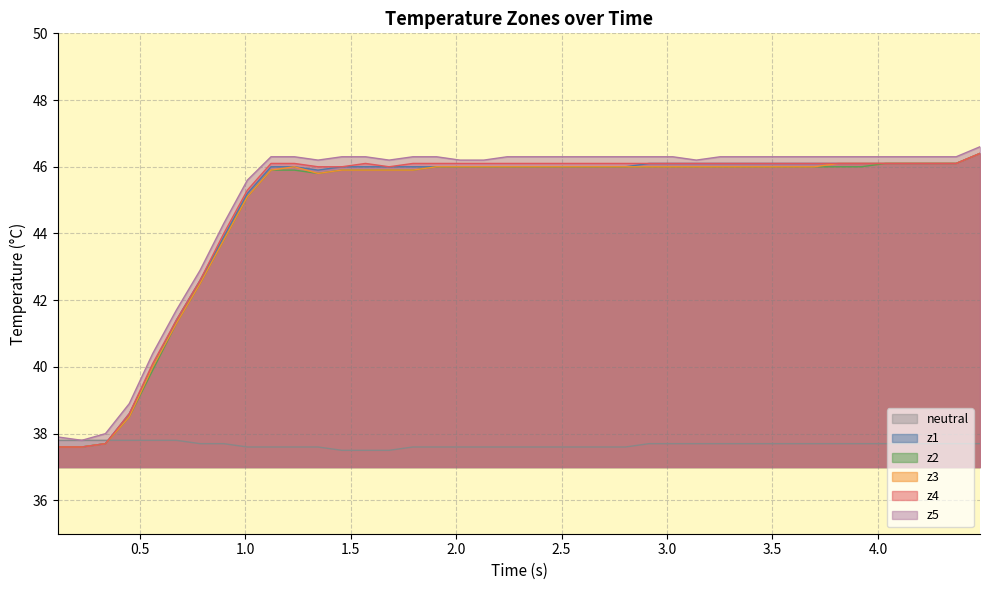

How many data points does each series have?

40